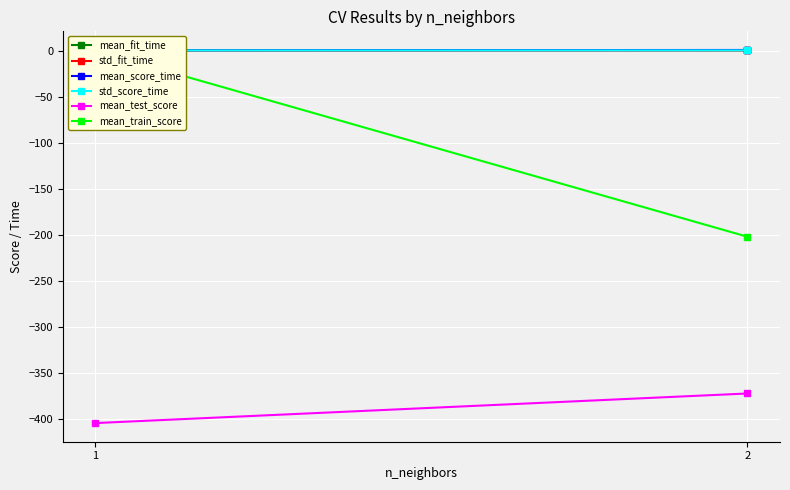

Which category has the lowest value in the mean_score_time series?

1